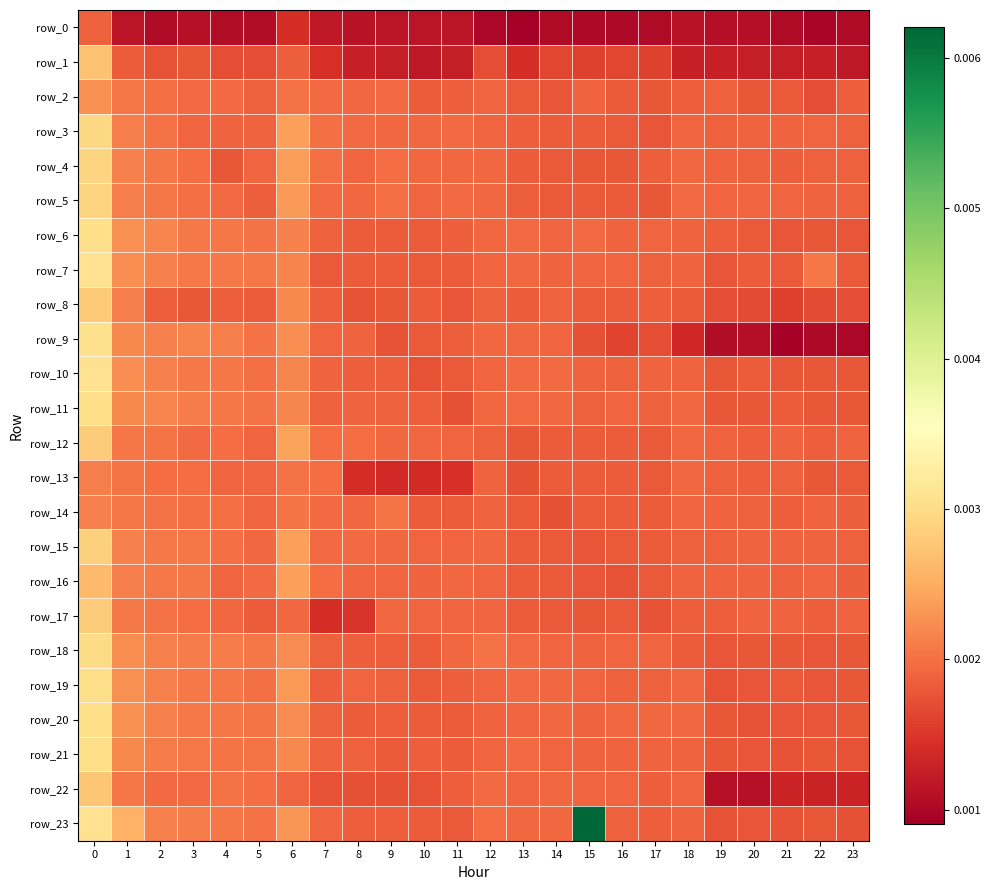

Between 11 and 16, which series saw the biggest shift?

row_1